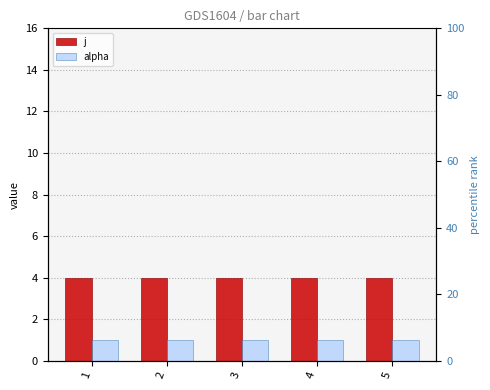

Reading left to right, what are all the values shown in this chart?

j: 4	4	4	4	4
alpha: 1	1	1	1	1